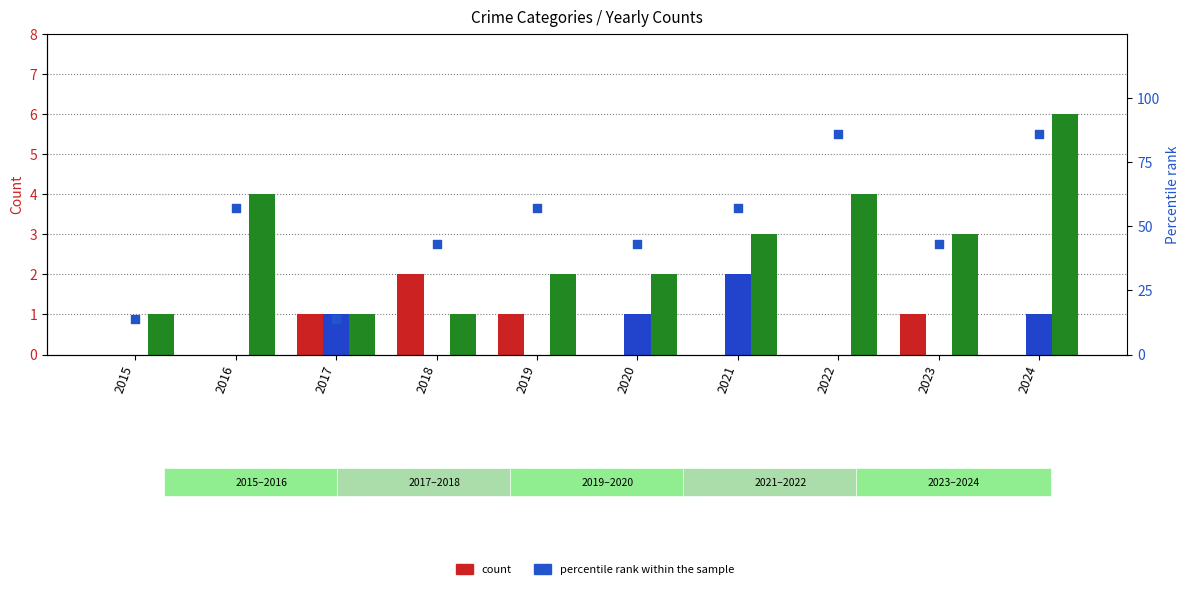

At how many categories does at least one series exceed 36?

8